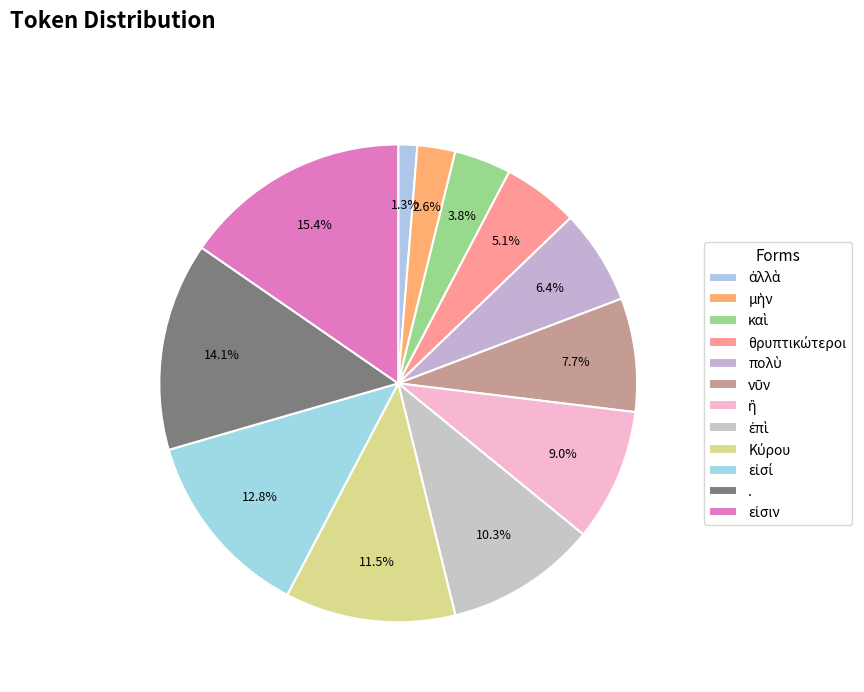

How many slices are in this pie chart?

12